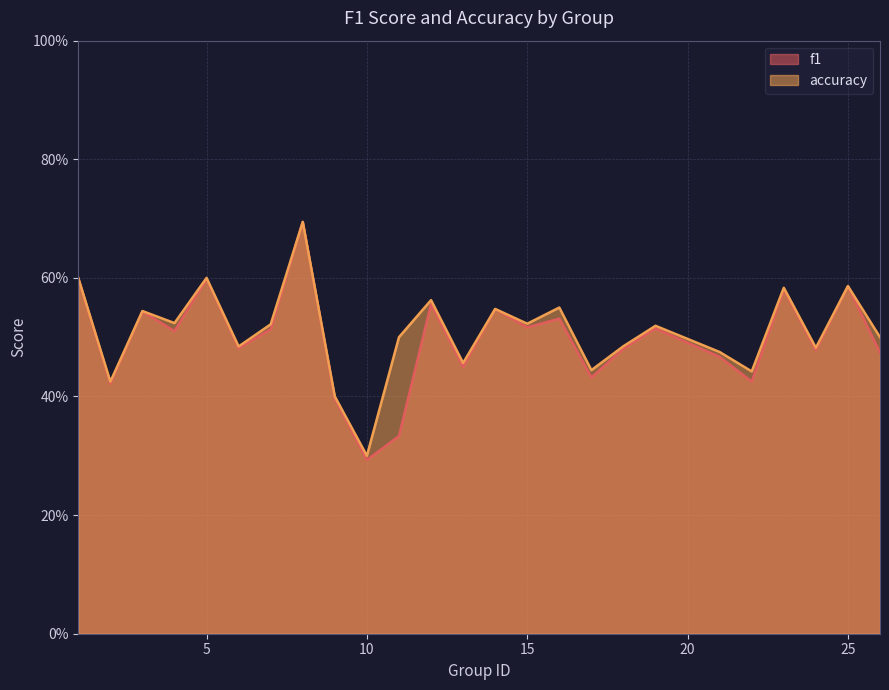

True or false: f1 has more than 2 points higher than both neighbors.

True